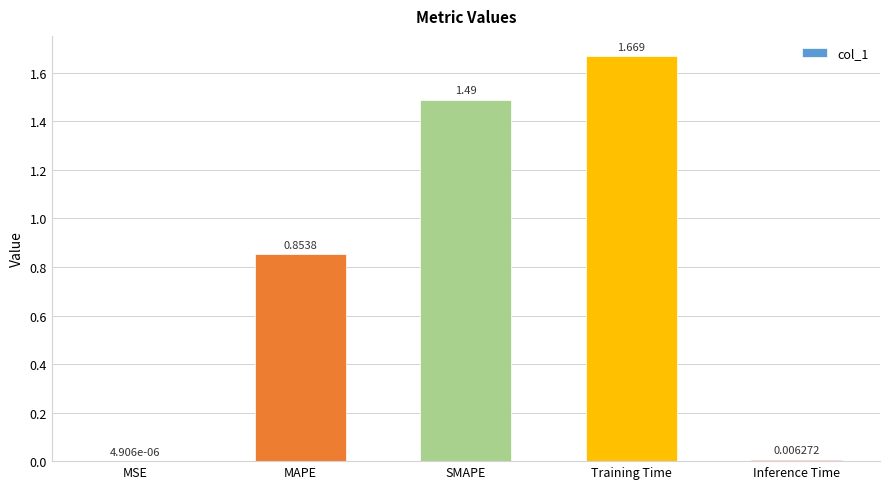

How many distinct data groups are displayed?

1